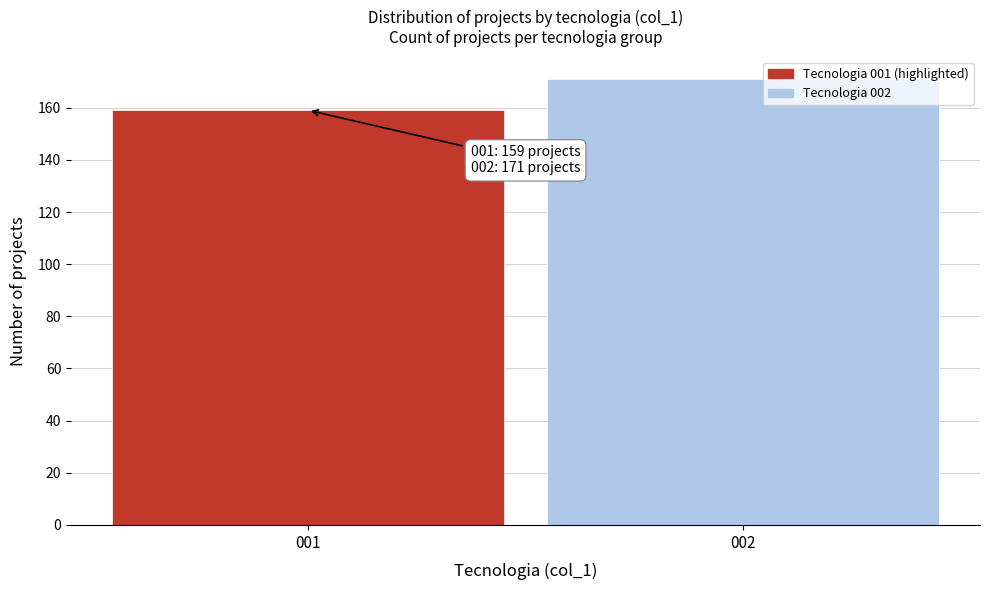

Reading left to right, transcribe all the data shown in this chart.

001=159	002=171